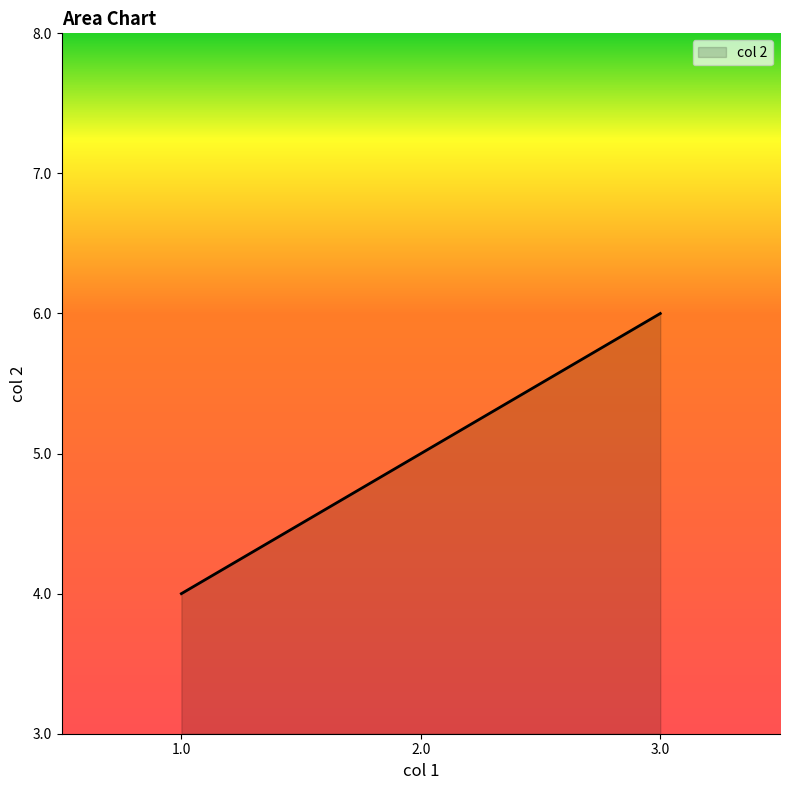

What is the difference between the maximum and minimum values?

2